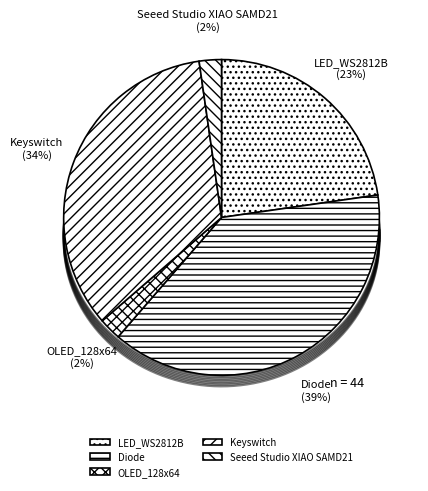

Is Seeed Studio XIAO SAMD21 the majority of the pie?

No